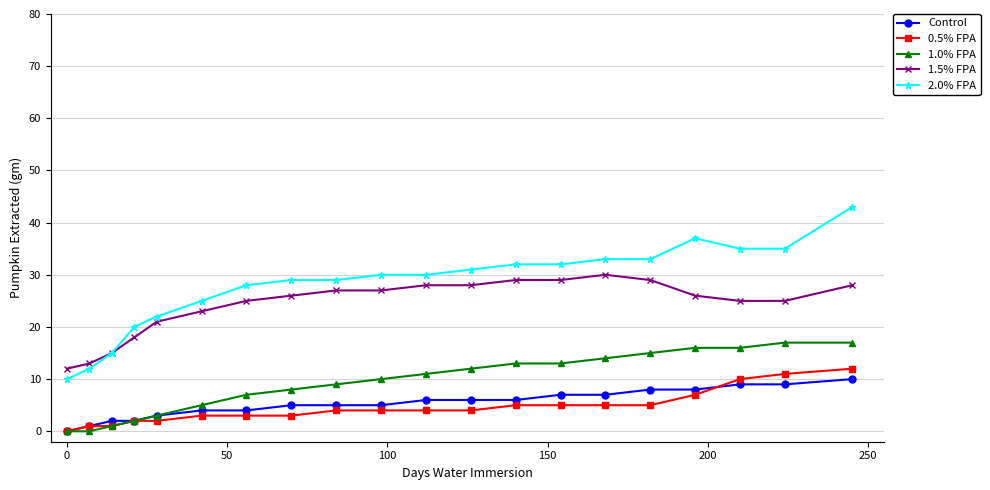

Which series has the largest total across all categories?

2.0% FPA